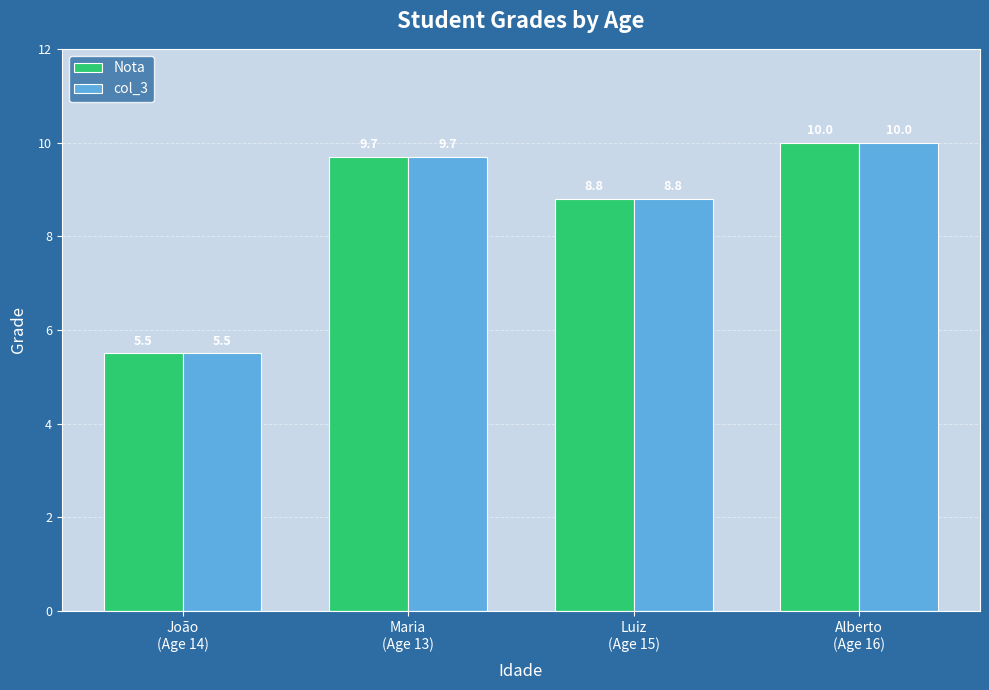

What is the difference between the maximum and minimum values in the Nota series?

4.5